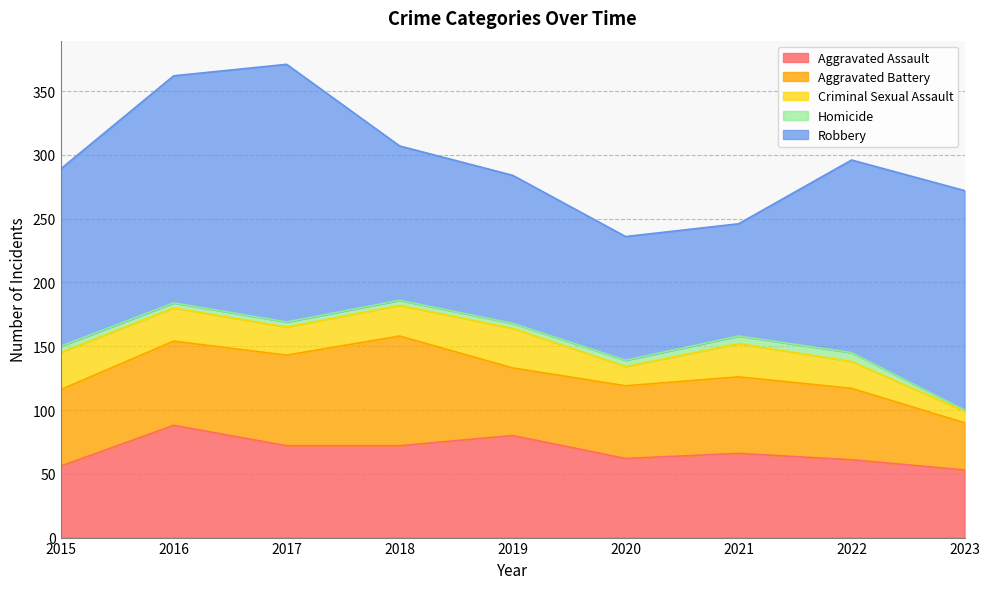

What is the difference between the second highest and minimum values in the Criminal Sexual Assault series?

20